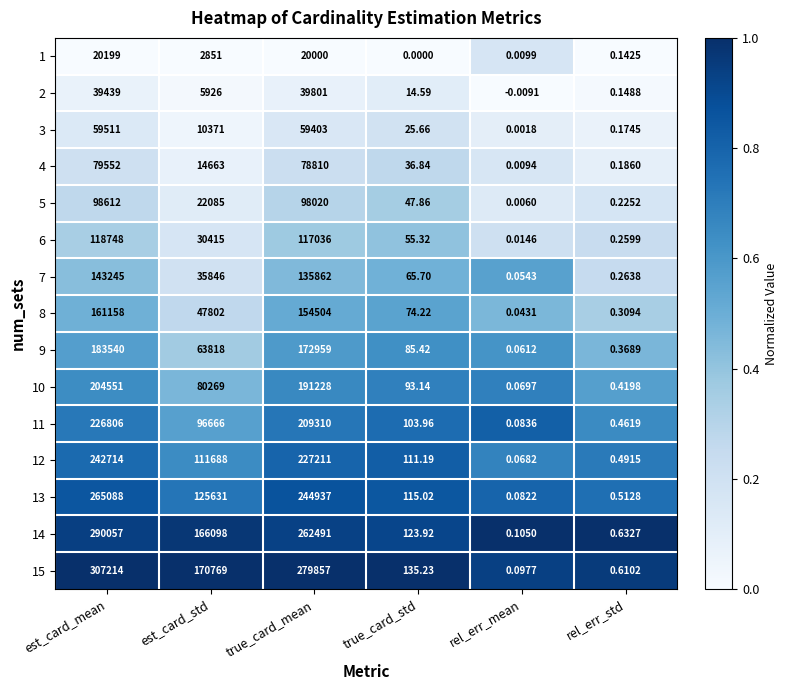

Is the value of 13 at rel_err_mean greater than the value of 11 at true_card_mean?

No